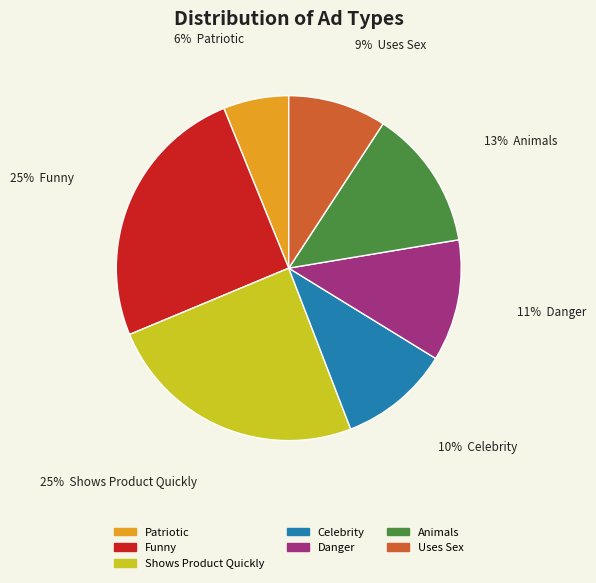

Which slice is the smallest?

Patriotic